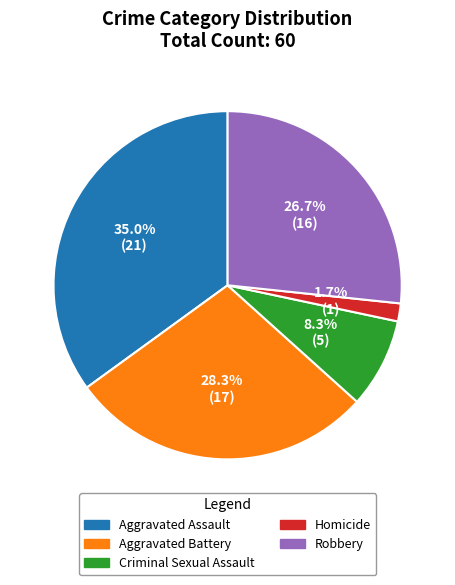

How many segments does this pie chart have?

5